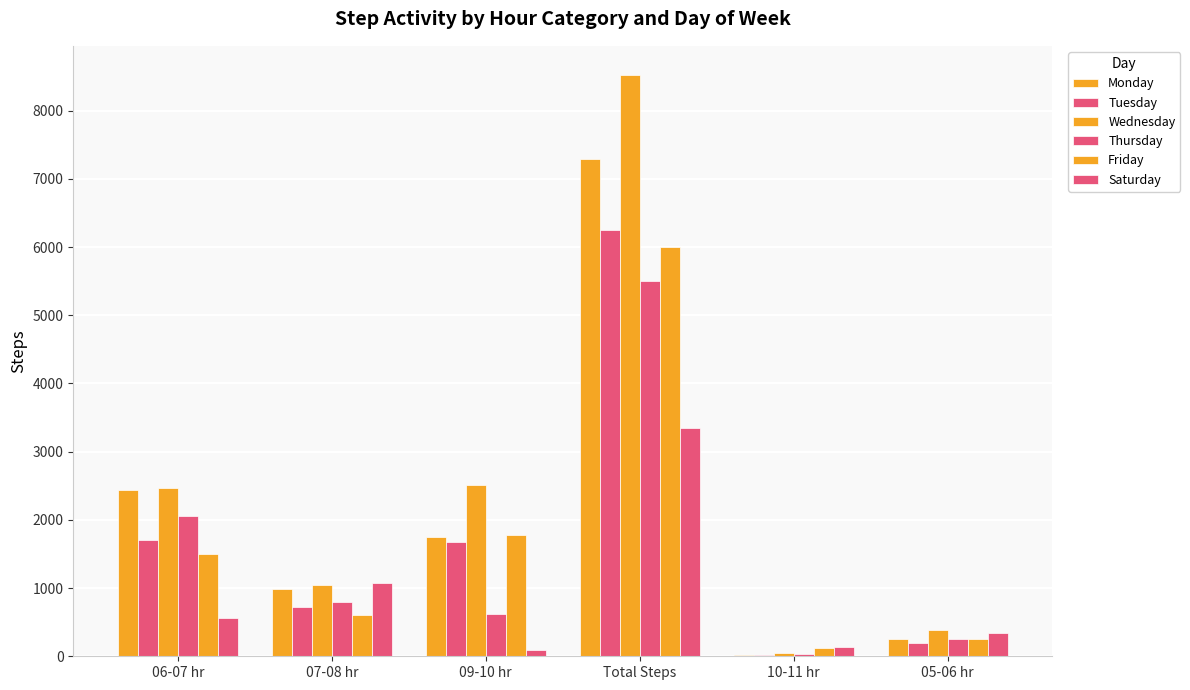

Rank the categories by Friday value from lowest to highest.

10-11 hr, 05-06 hr, 07-08 hr, 06-07 hr, 09-10 hr, Total Steps